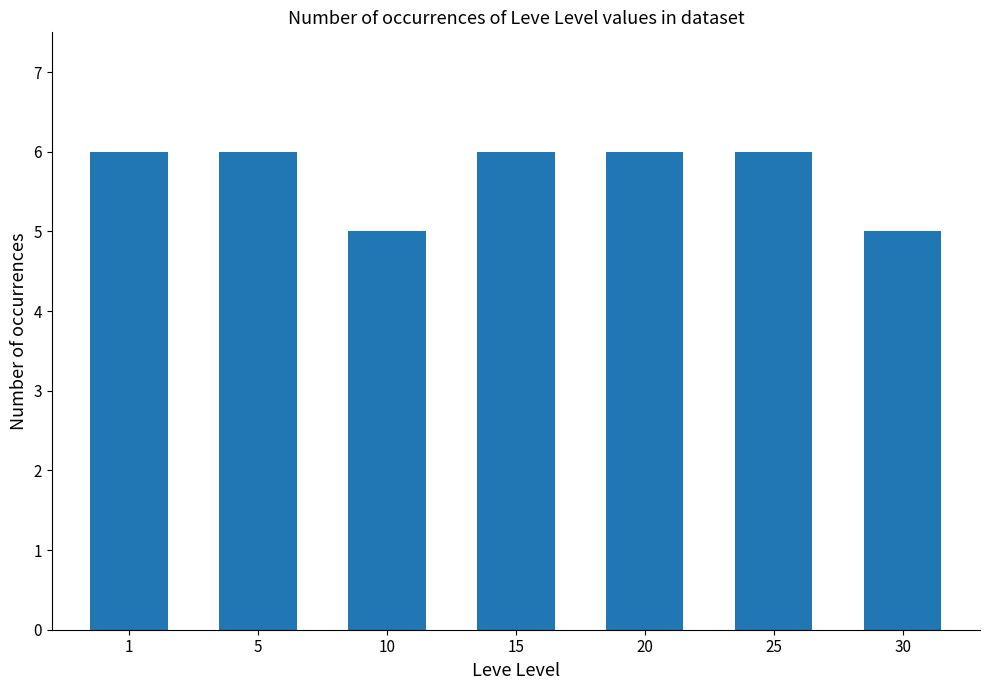

What is the value of the 2nd bar from the left?

6